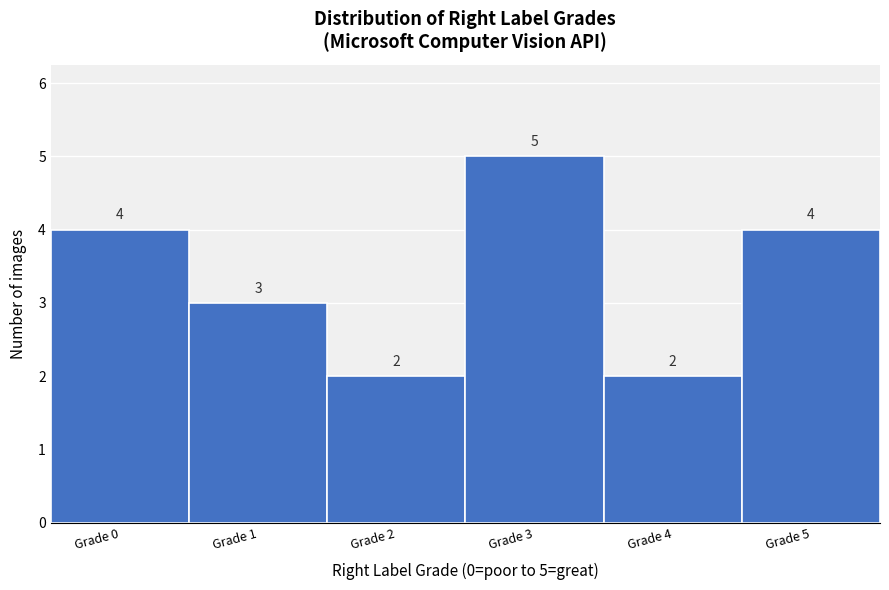

Reading left to right, transcribe all the data shown in this chart.

4	3	2	5	2	4